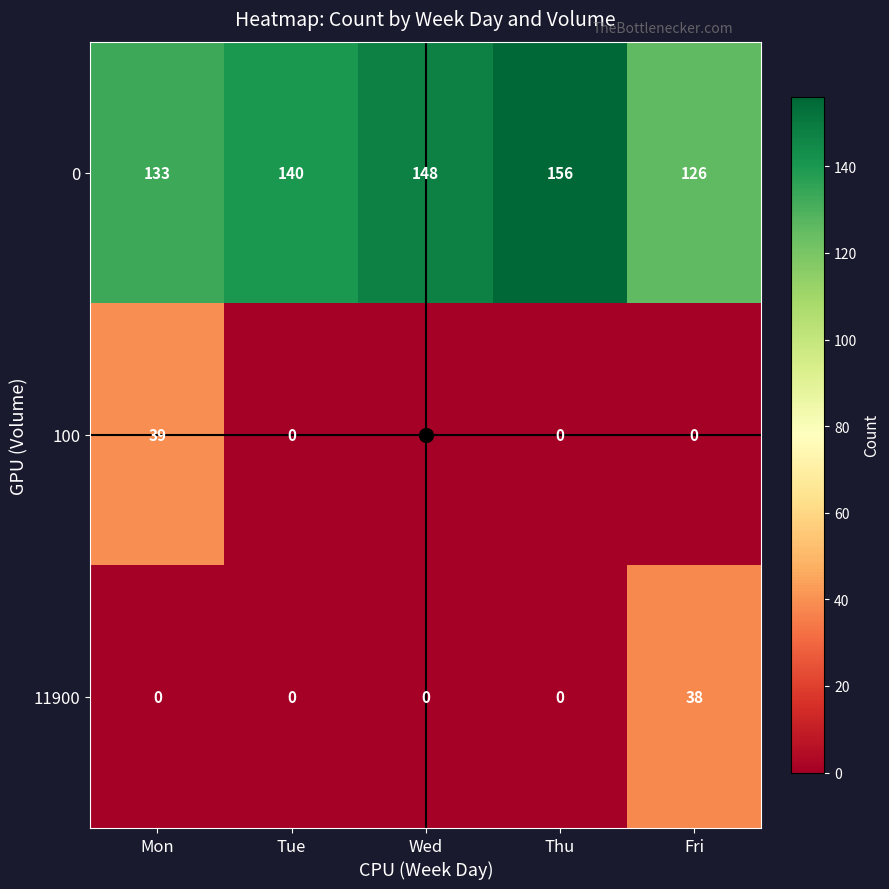

What is the maximum value for 11900?

38